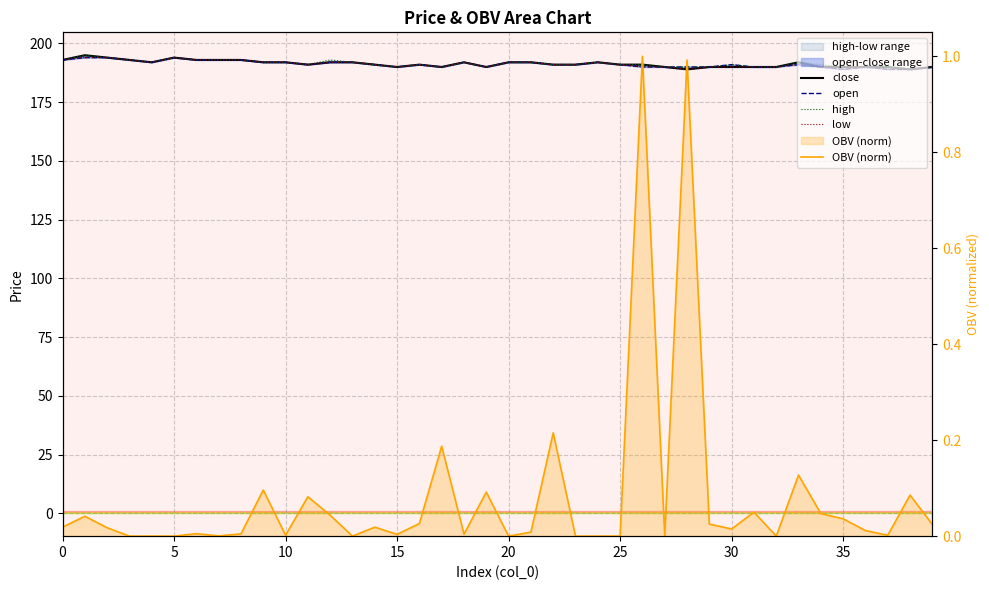

The value of close at 36 is 259.2. True or false?

False